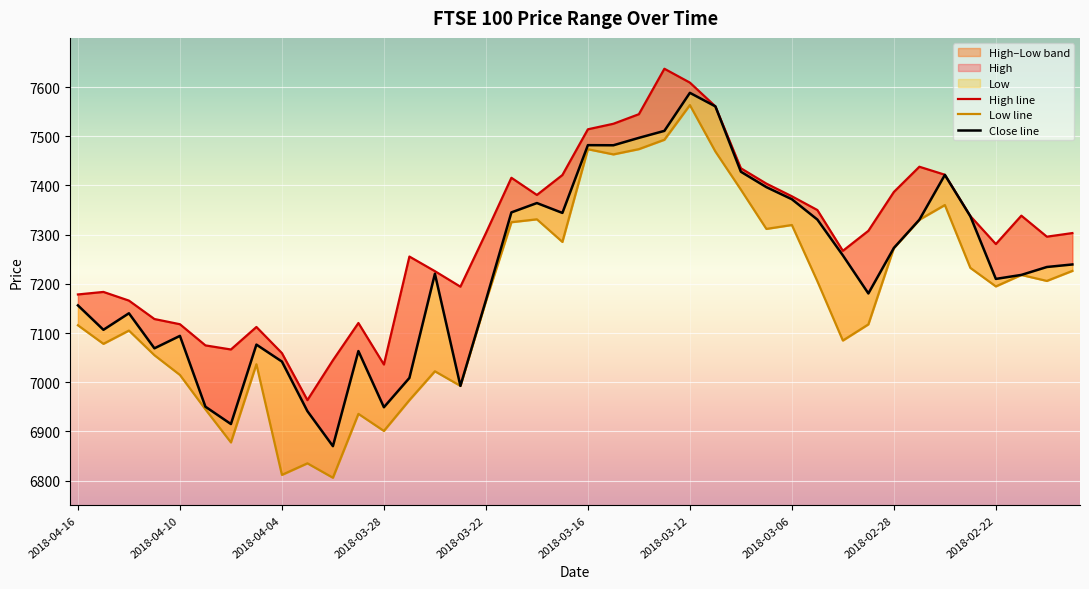

Which has a higher value, 13 or 19?

19